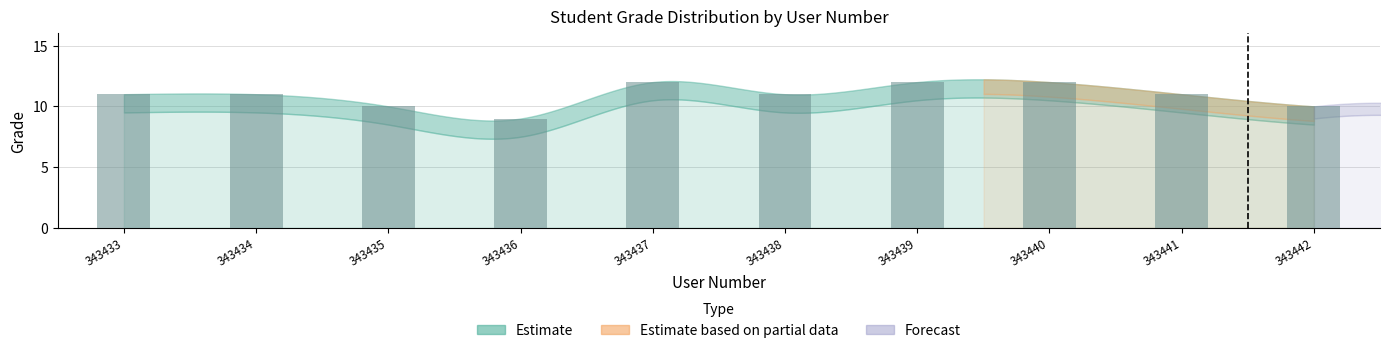

Between 343435 and 343437, which is larger?

343437